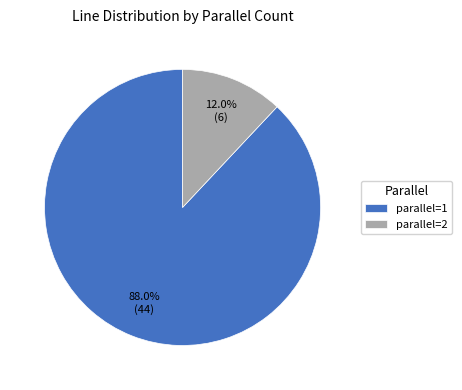

What is the ratio of the value at parallel=1 to the value at parallel=2?

7.3